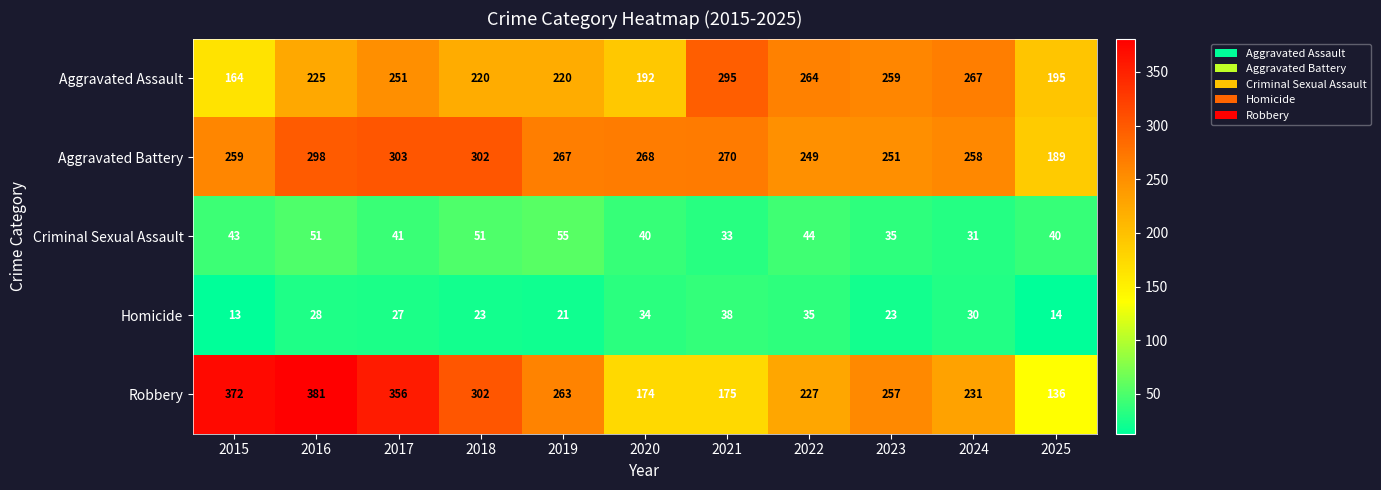

Which category has the highest value across all series?

2016